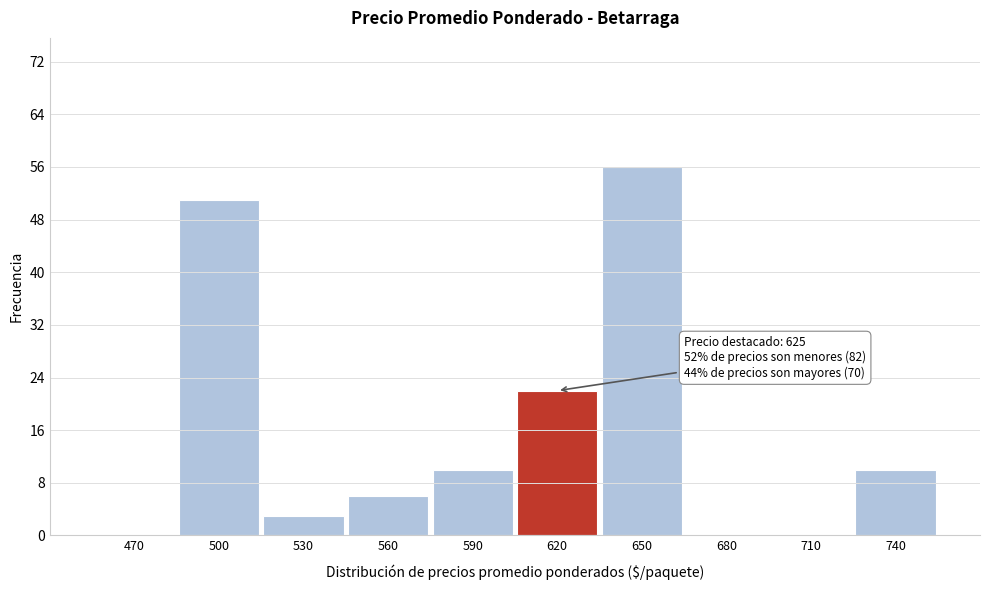

Reading right to left, what are all the values shown in this chart?

740=10	710=0	680=0	650=56	620=22	590=10	560=6	530=3	500=51	470=0